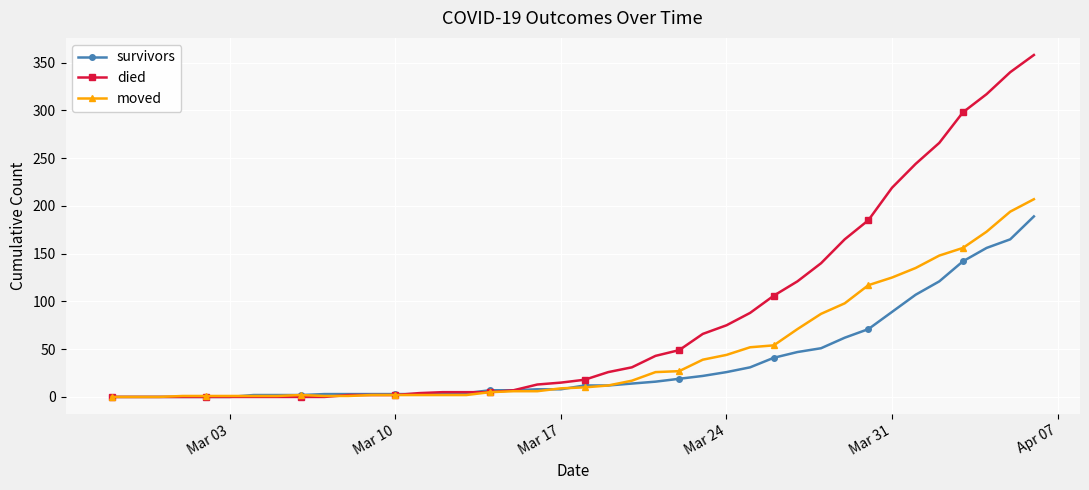

List the series in order of their peak value, highest first.

died, moved, survivors